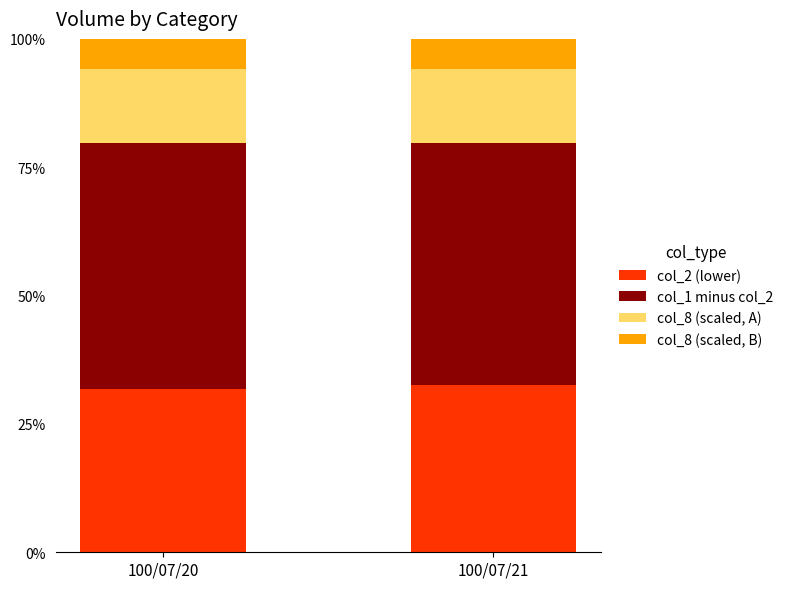

What are all the series names shown in the legend?

col_2 (lower), col_1 minus col_2, col_8 (scaled, A), col_8 (scaled, B)